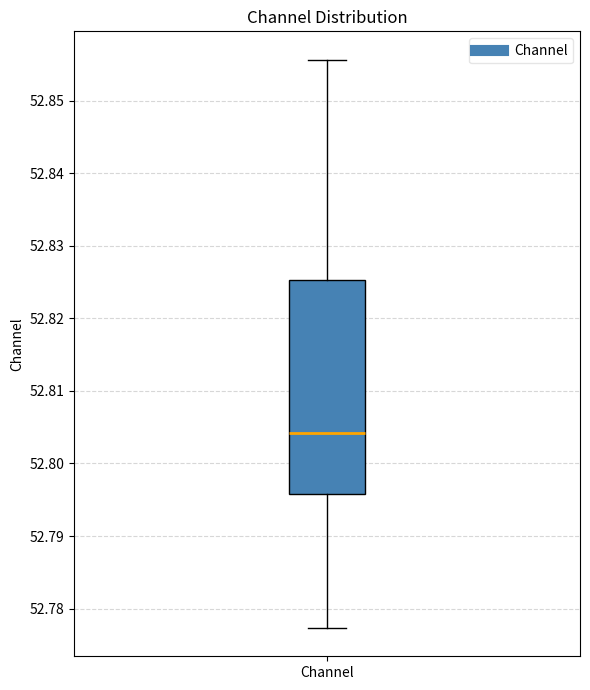

Where does the upper whisker of the box for Channel end on the y-axis? The values are not printed on the chart, so give them approximately, as read against the axis.

52.856